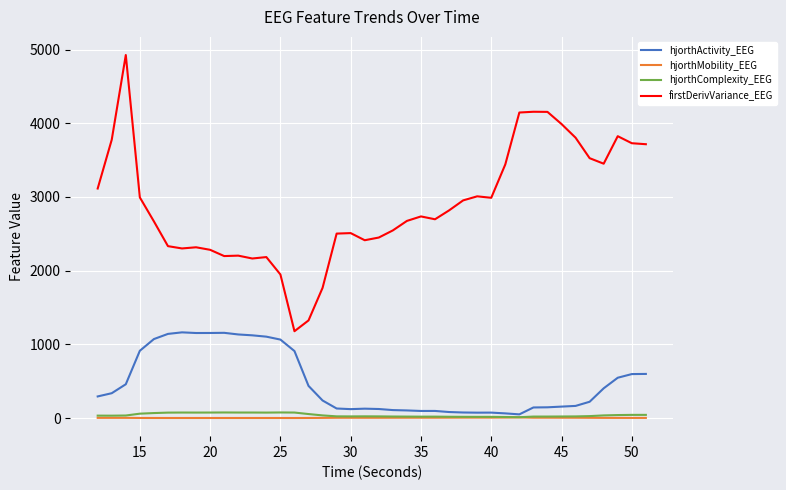

Which series has the largest total across all categories?

firstDerivVariance_EEG